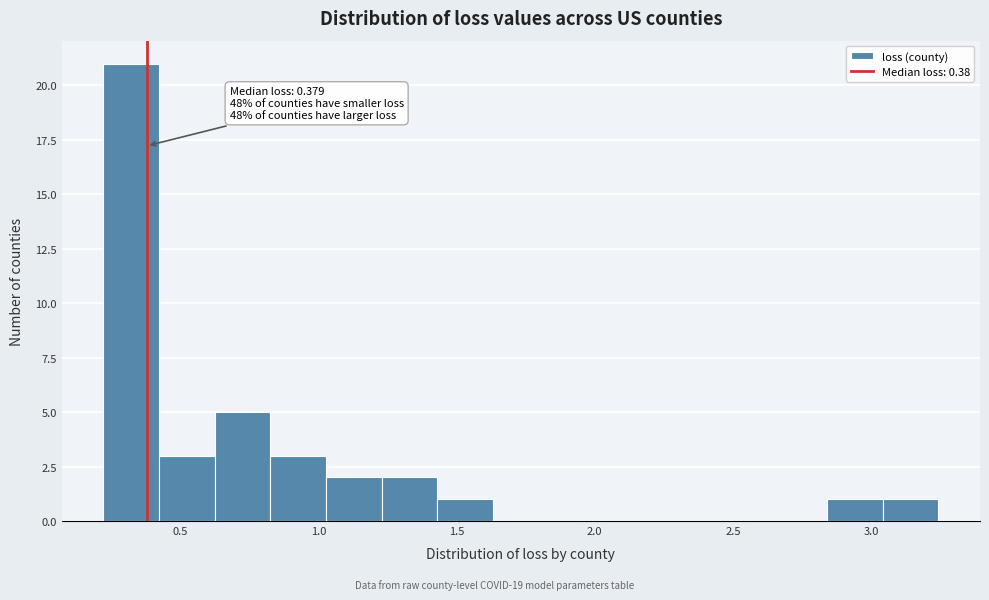

Over which range of the x-axis is the bar tallest?

0.20 to 0.40